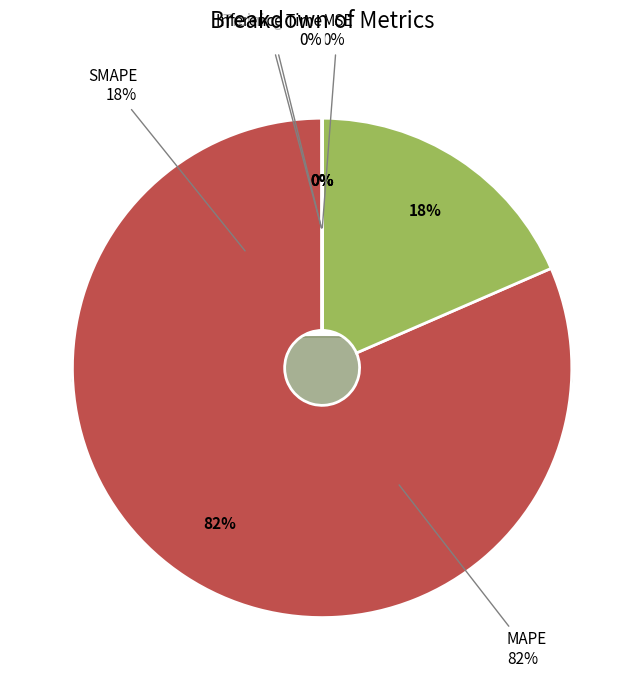

What is the total percentage of Training Time and MAPE?

81.5%